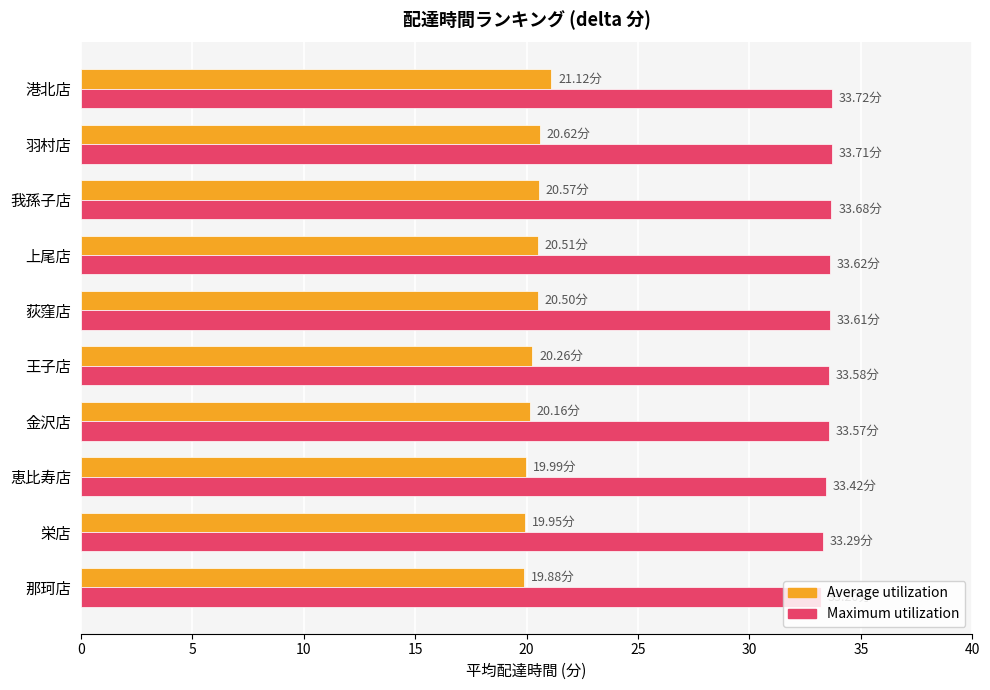

At how many categories does at least one series exceed 30?

10